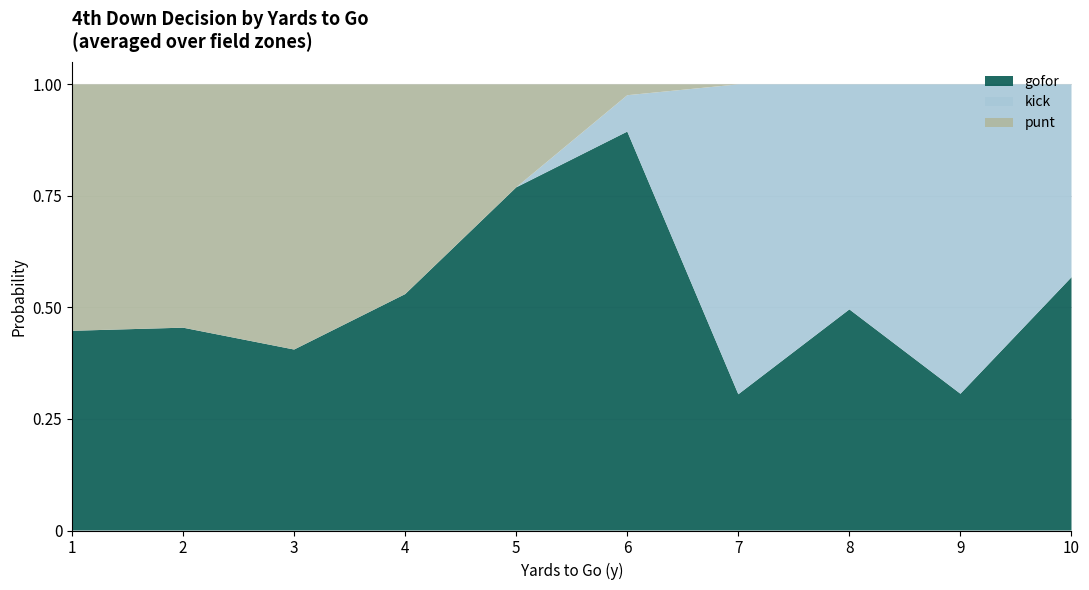

What is the highest value of the gofor series?

0.9